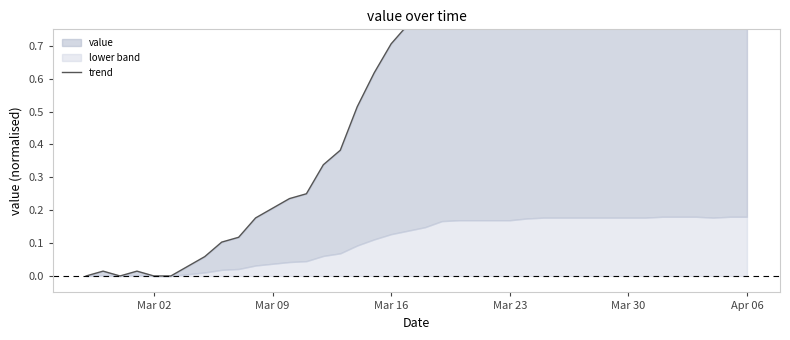

How many points are higher than both their immediate neighbors (excluding endpoints)?

2